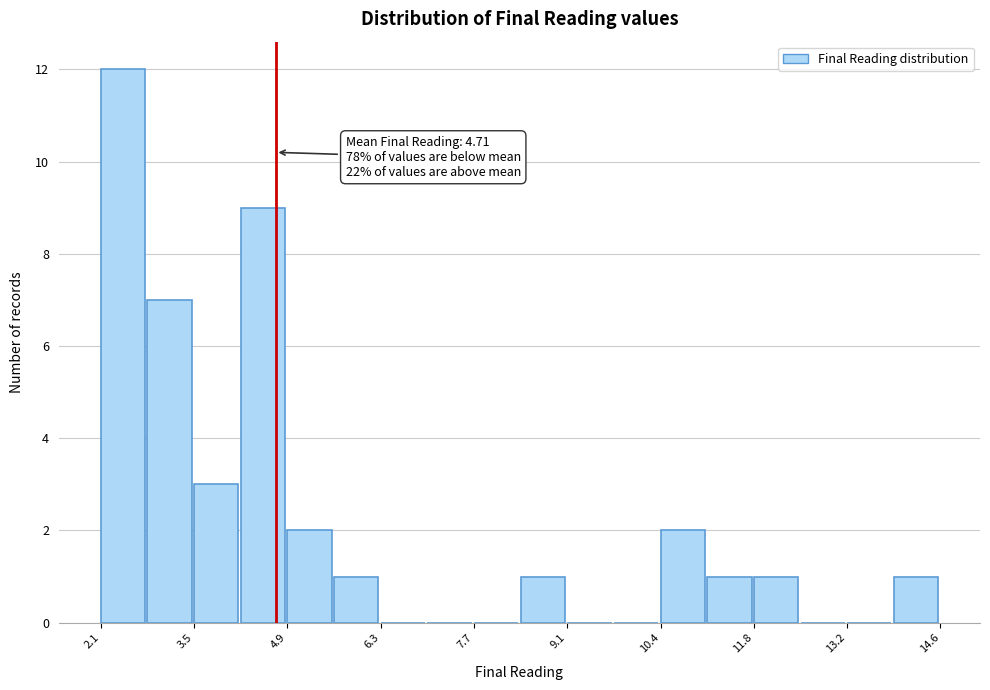

Around what value on the x-axis is the tallest bar? Give the approximate position of its centre, as read against the axis.

2.4